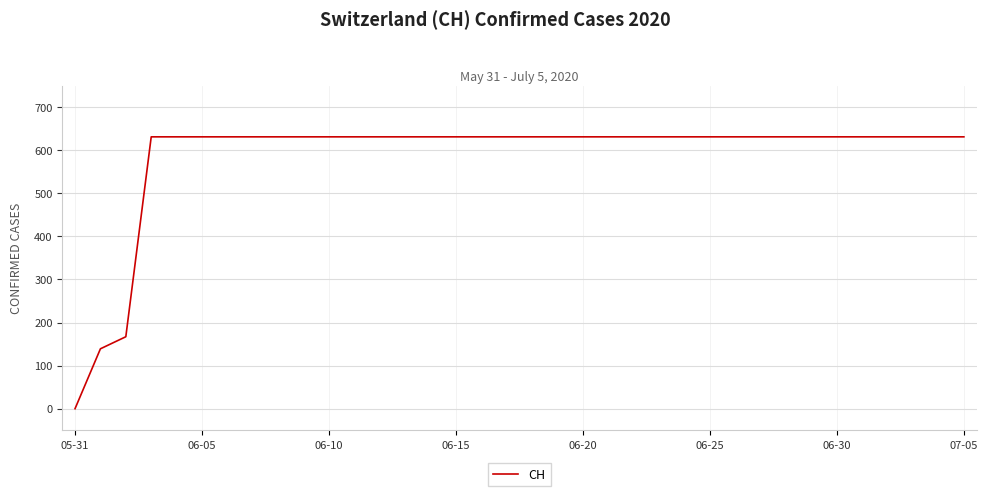

Reading left to right, extract all data points from this chart.

0	139	167	631	631	631	631	631	631	631	631	631	631	631	631	631	631	631	631	631	631	631	631	631	631	631	631	631	631	631	631	631	631	631	631	631